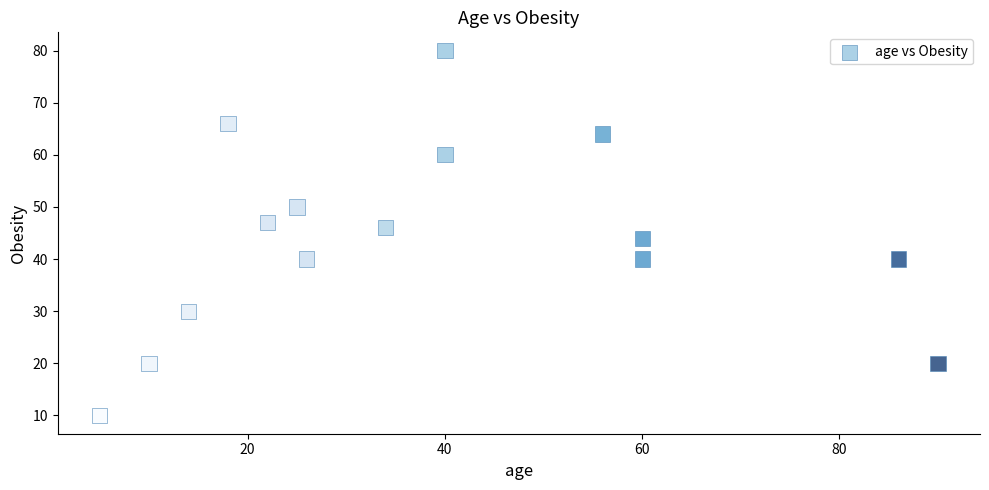

What is the range of Y values (max minus min)?

70